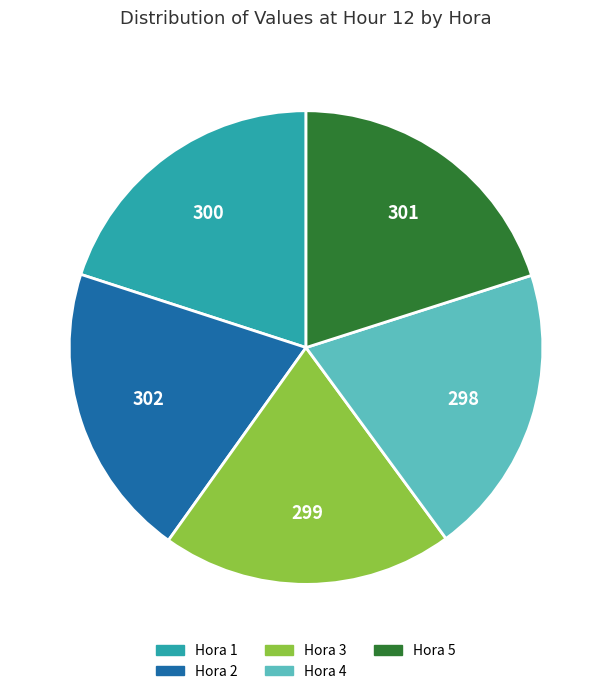

Is there a majority slice in this chart?

No